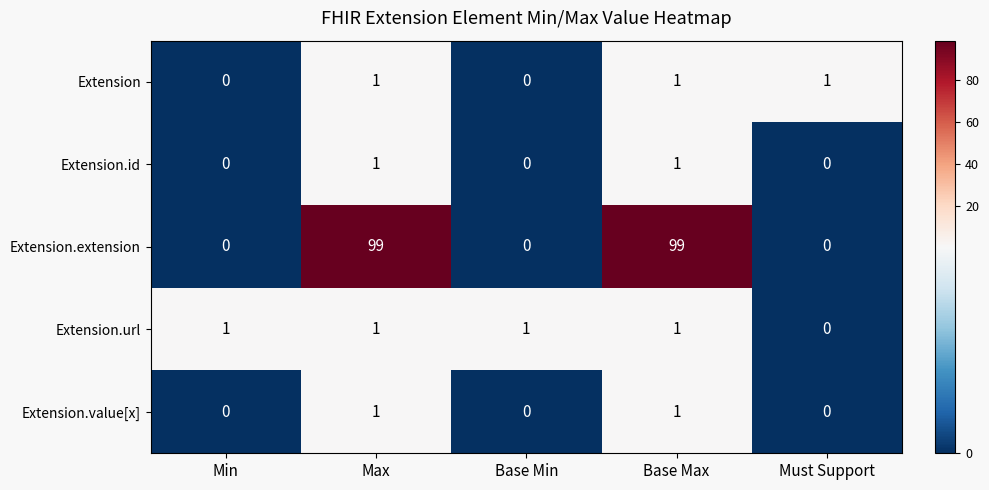

What is the greatest value displayed?

99